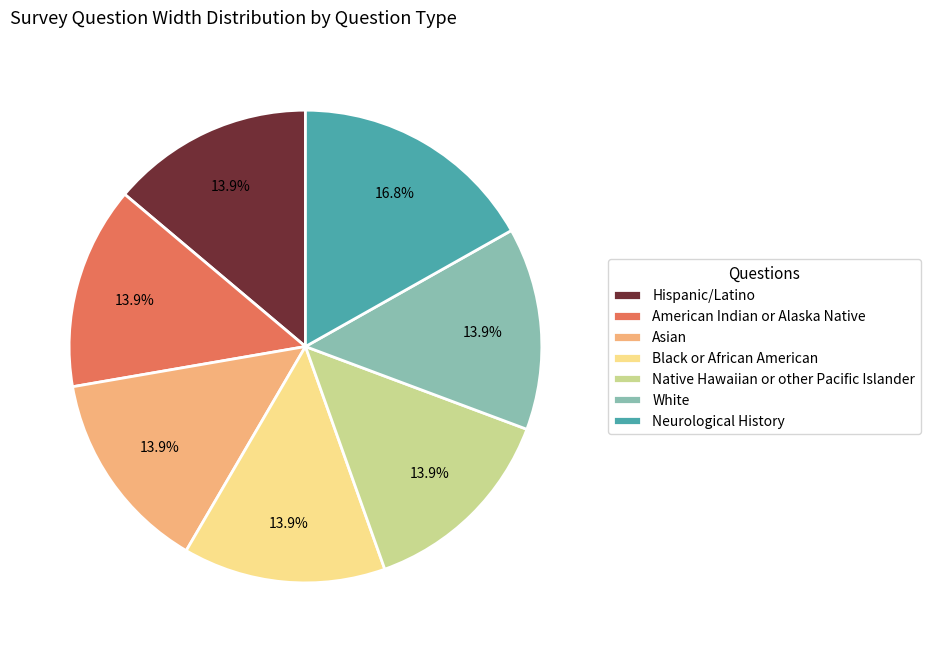

Is the sum of American Indian or Alaska Native and Asian greater than half?

No